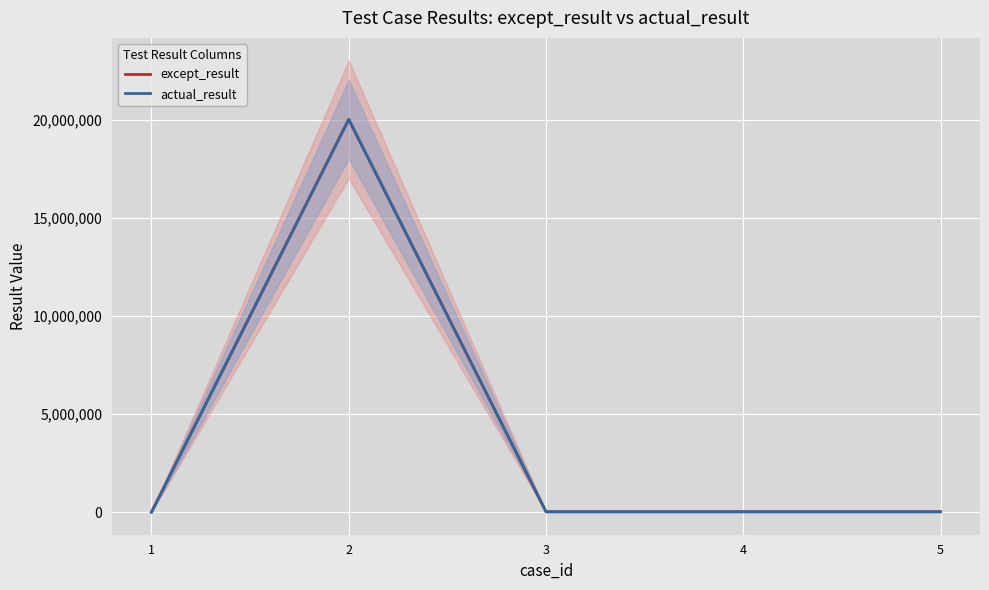

At how many categories does at least one series exceed 16735851?

1